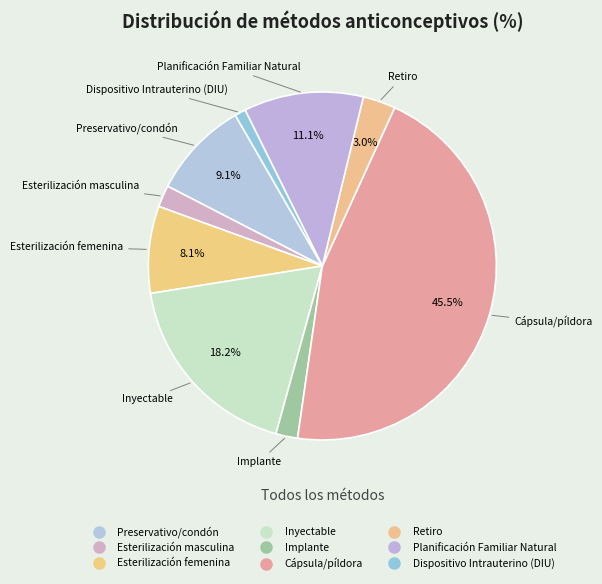

Count the number of slices in the pie.

9